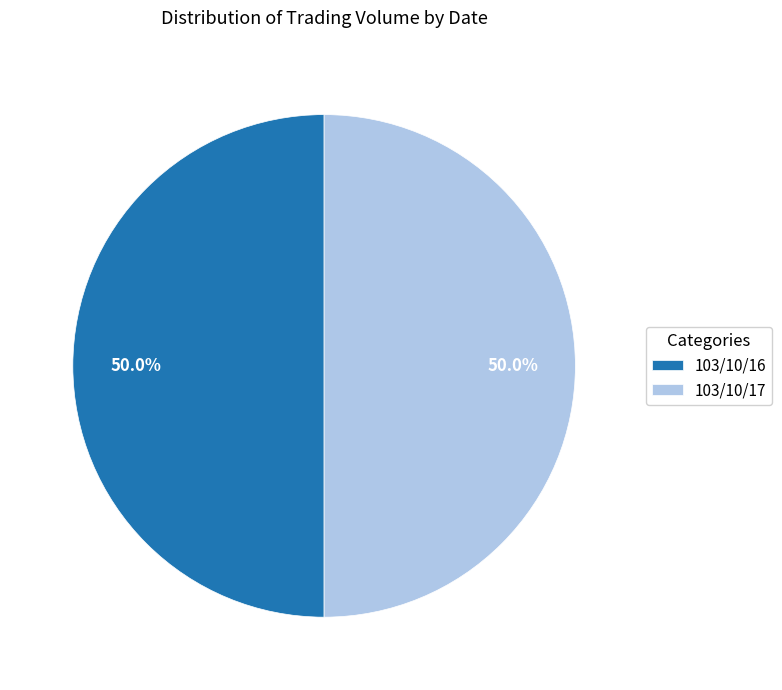

What percentage is NOT represented by 103/10/16?

50.0%